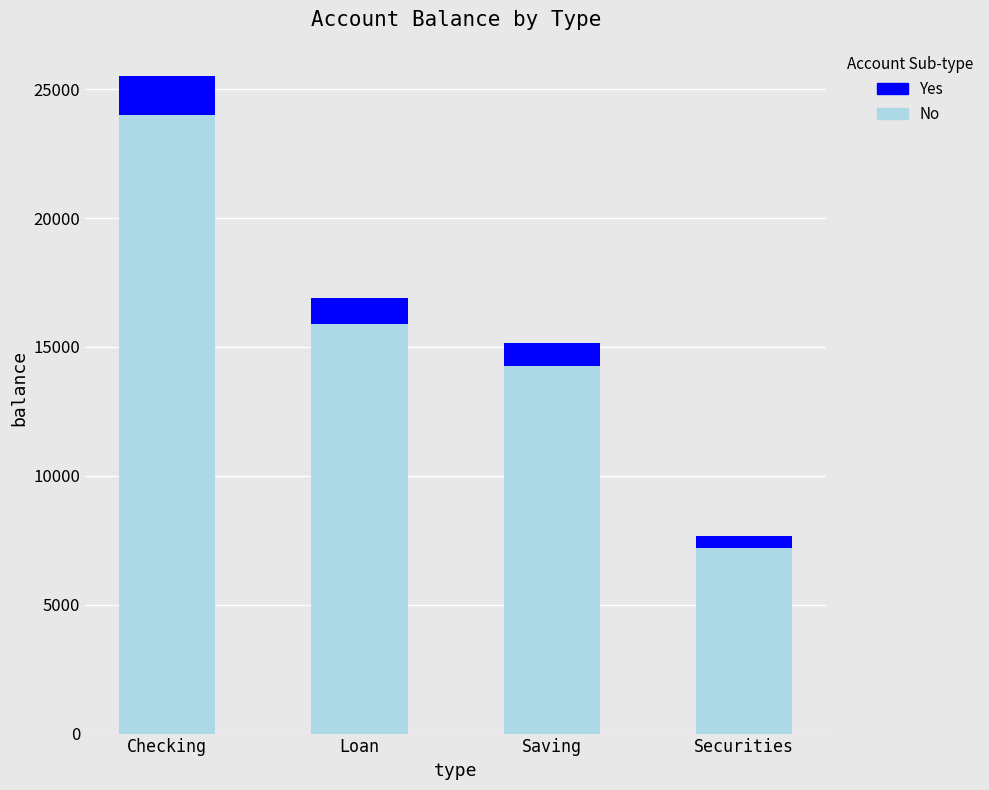

What is the sum of the No values at Securities and Loan?

23087.3